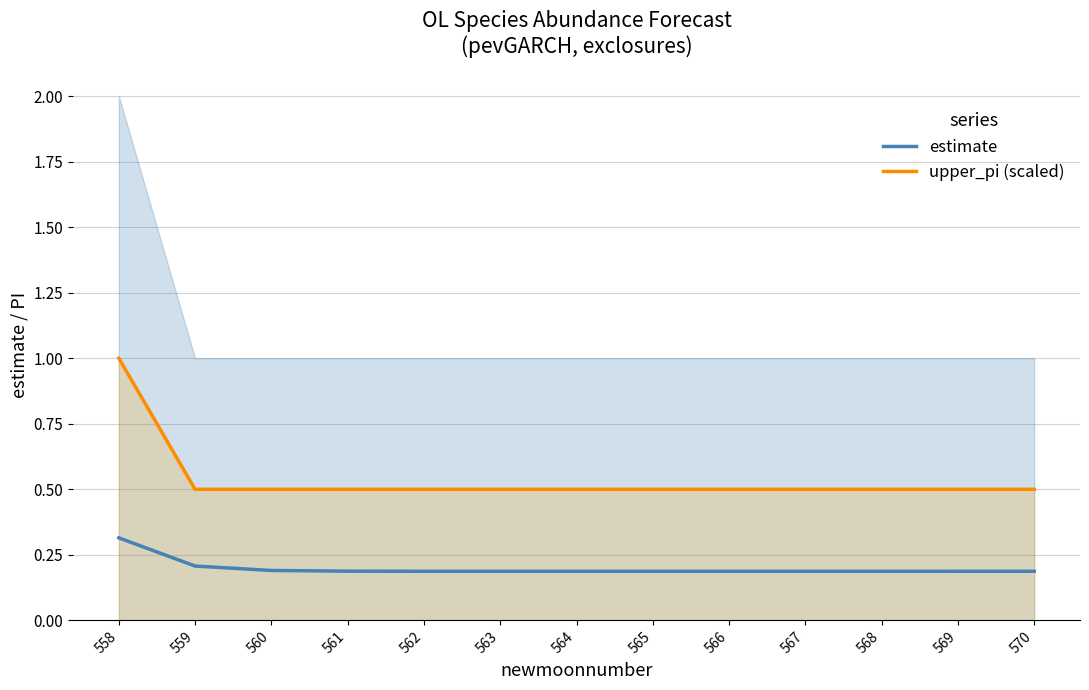

In estimate, how many points are lower than both neighbors (excluding endpoints)?

1